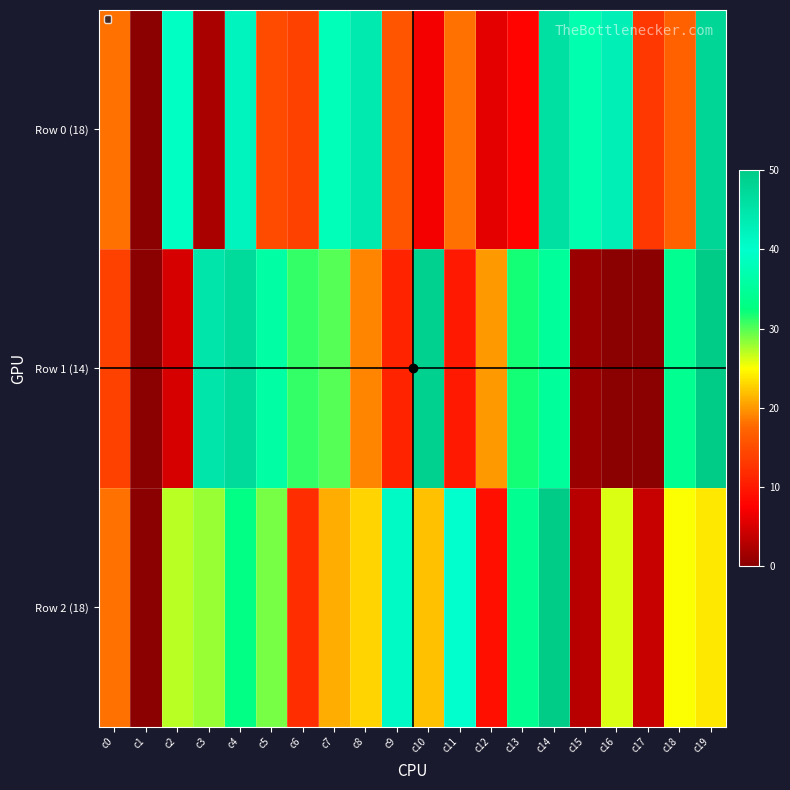

Rank the series by their maximum value, from lowest to highest.

Row 0 (18), Row 2 (18), Row 1 (14)